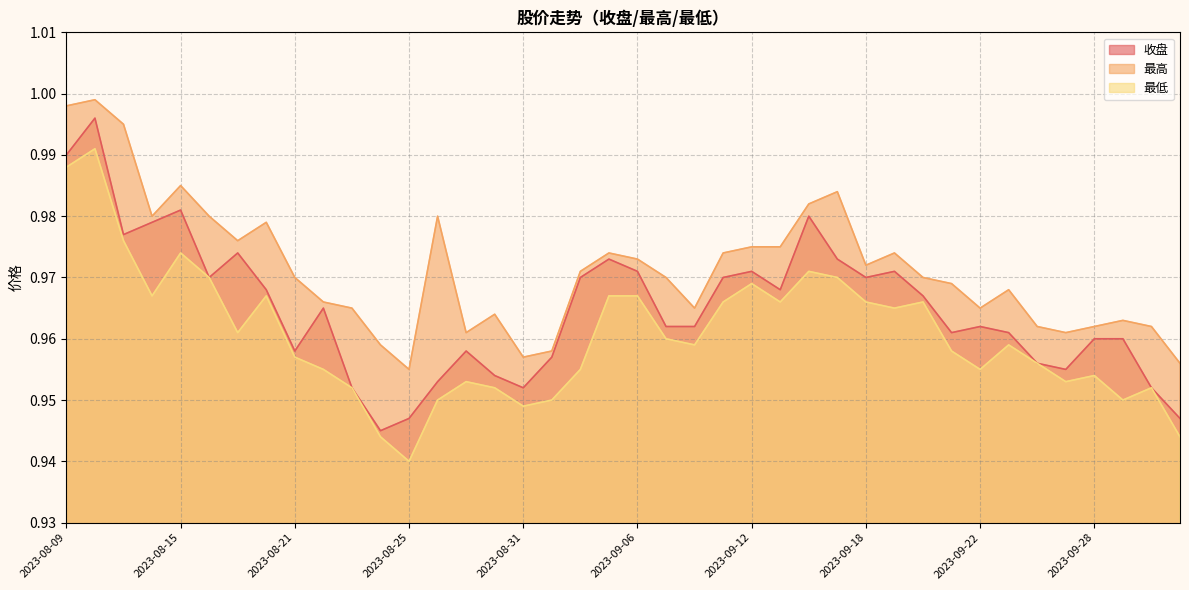

Does the chart have visible grid lines?

Yes